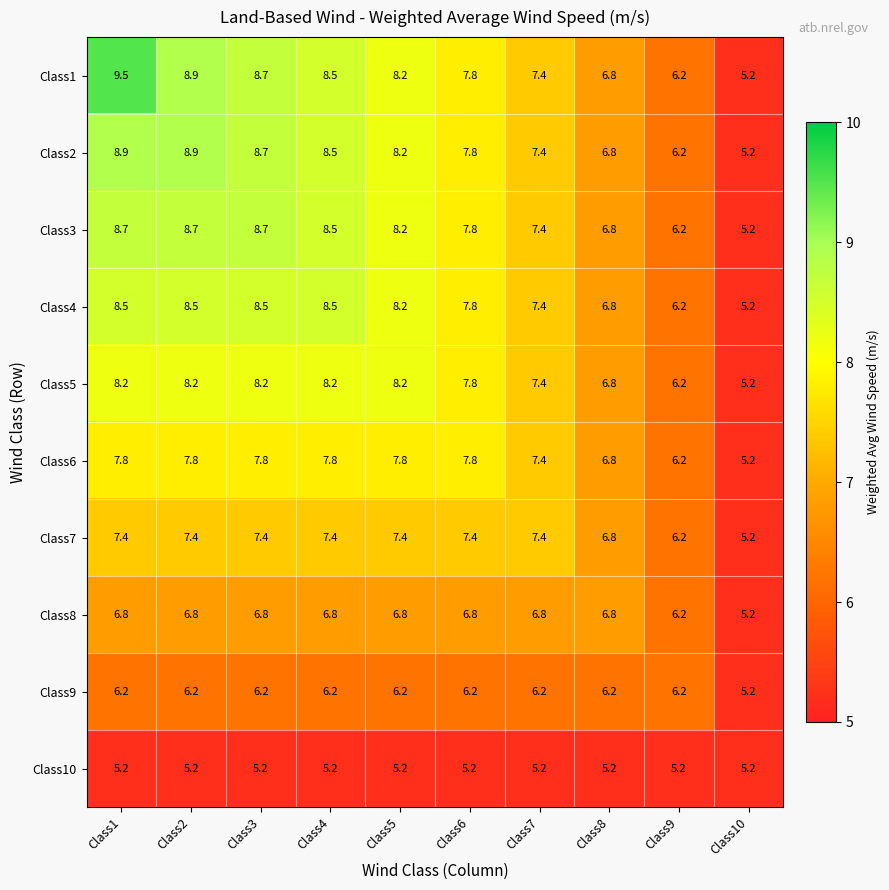

How many values in the Class4 series exceed 8?

5